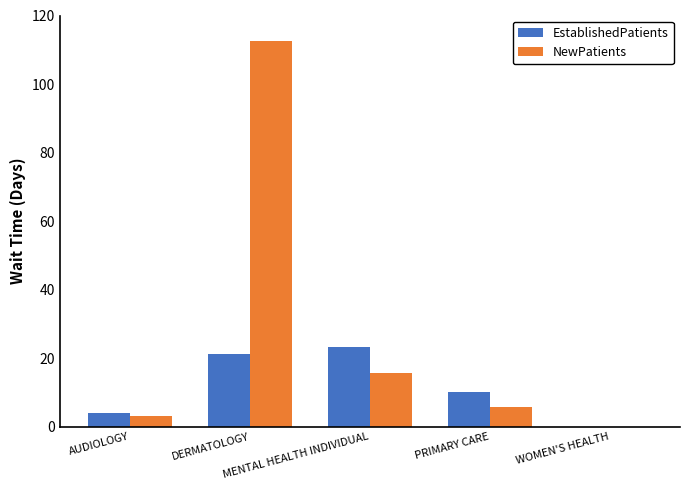

What is the greatest value displayed?

112.5